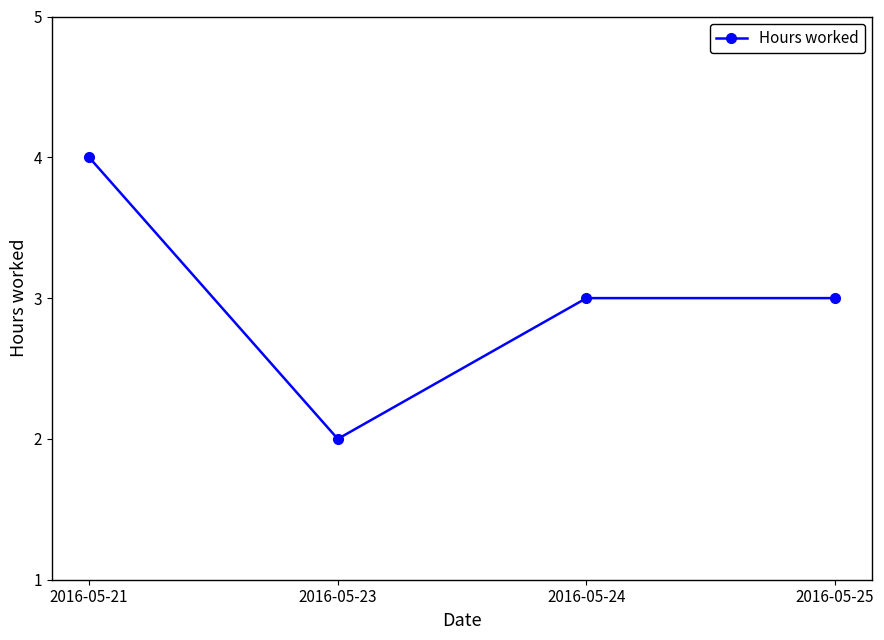

What is the value of the 3rd point from the left?

3